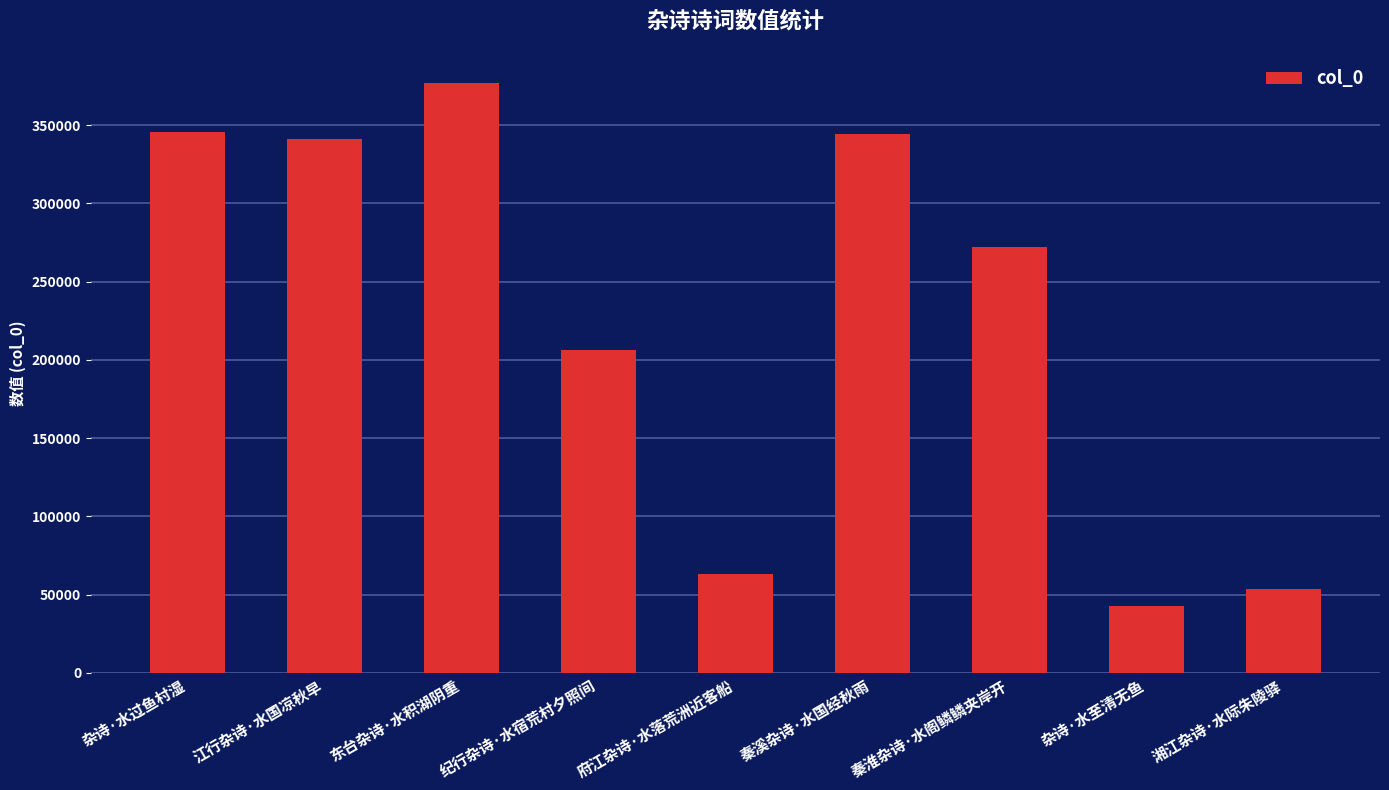

What is the maximum value shown in the chart?

377252